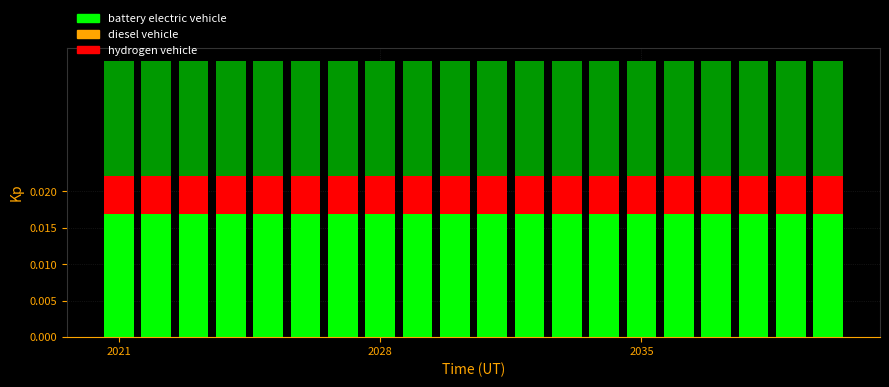

What is the sum of all battery electric vehicle values?

0.3